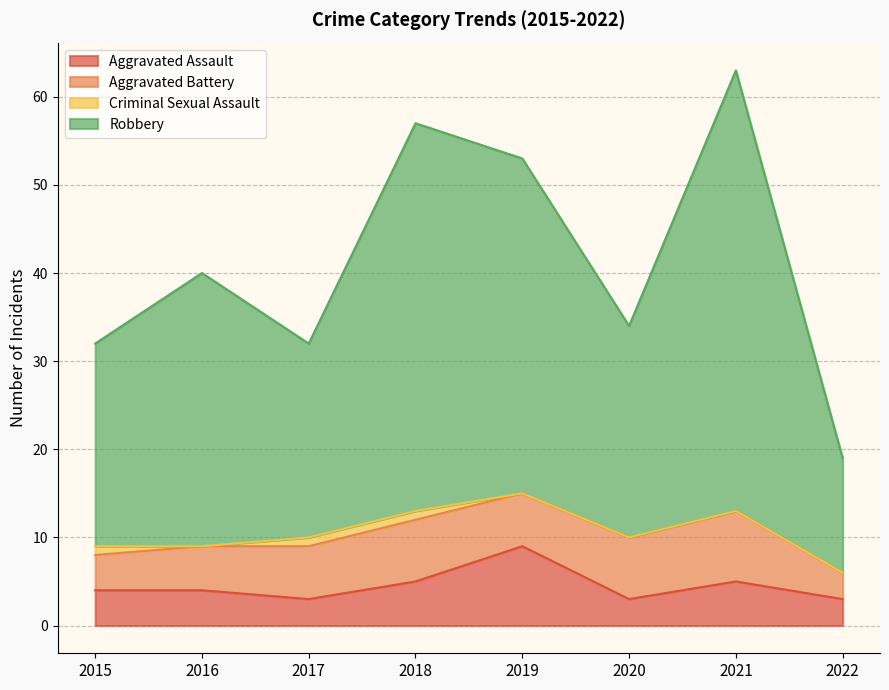

What is the maximum value shown in the chart?

63